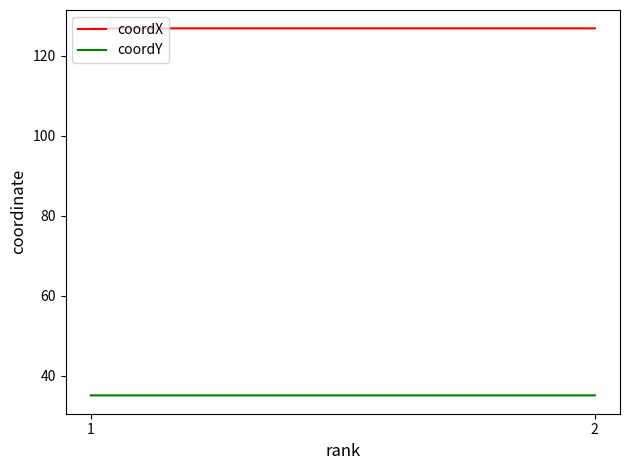

What is the sum of the coordY values at 2 and 1?

70.1